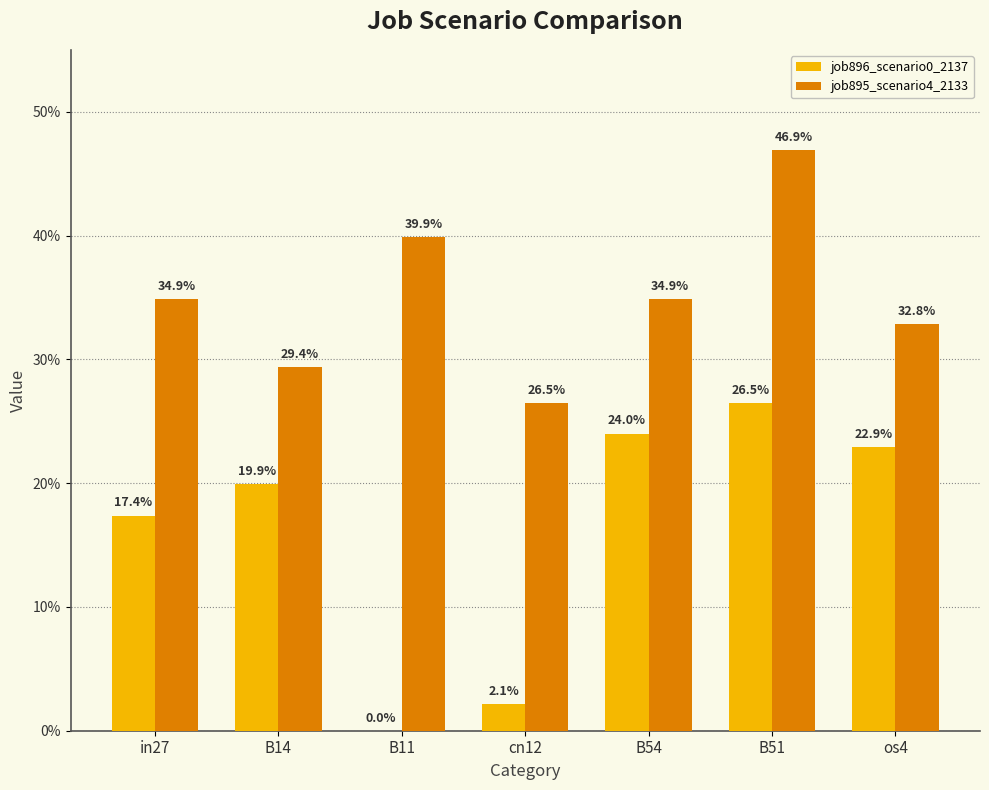

Rank the series at B14 from highest to lowest value.

job895_scenario4_2133, job896_scenario0_2137